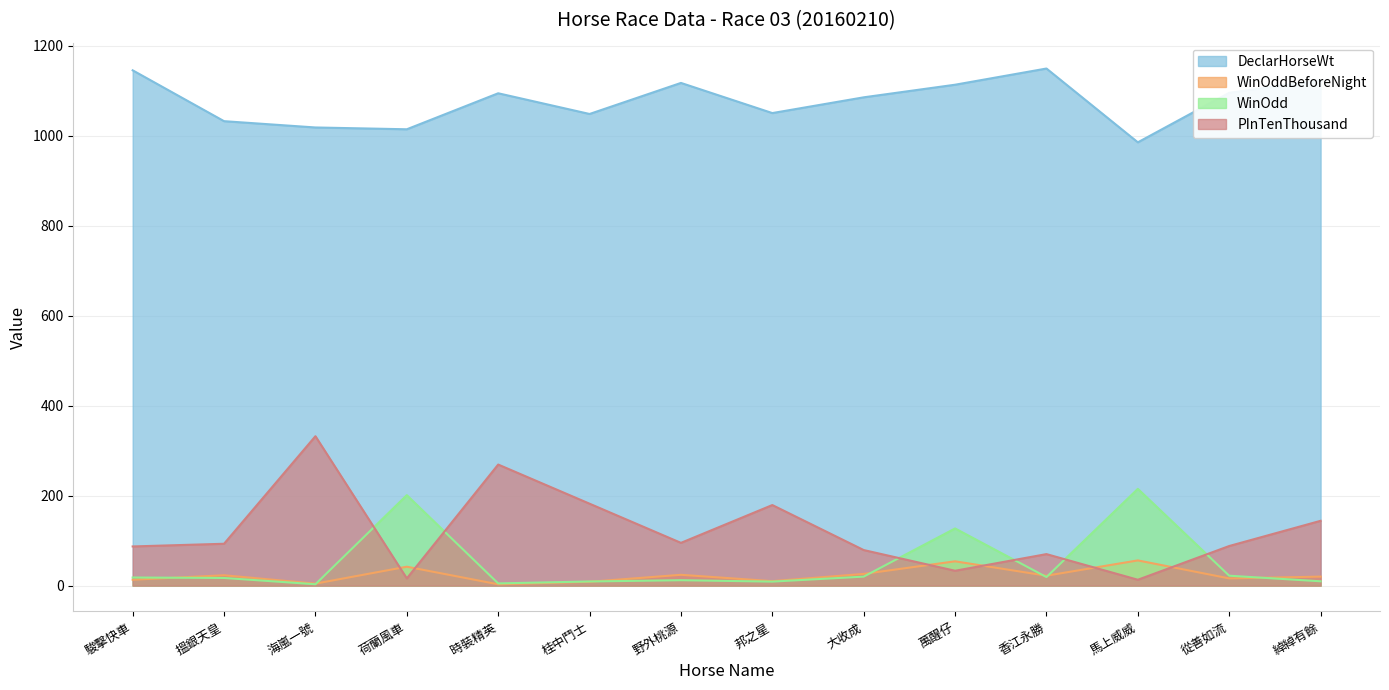

In PInTenThousand, how many points are higher than both neighbors (excluding endpoints)?

4